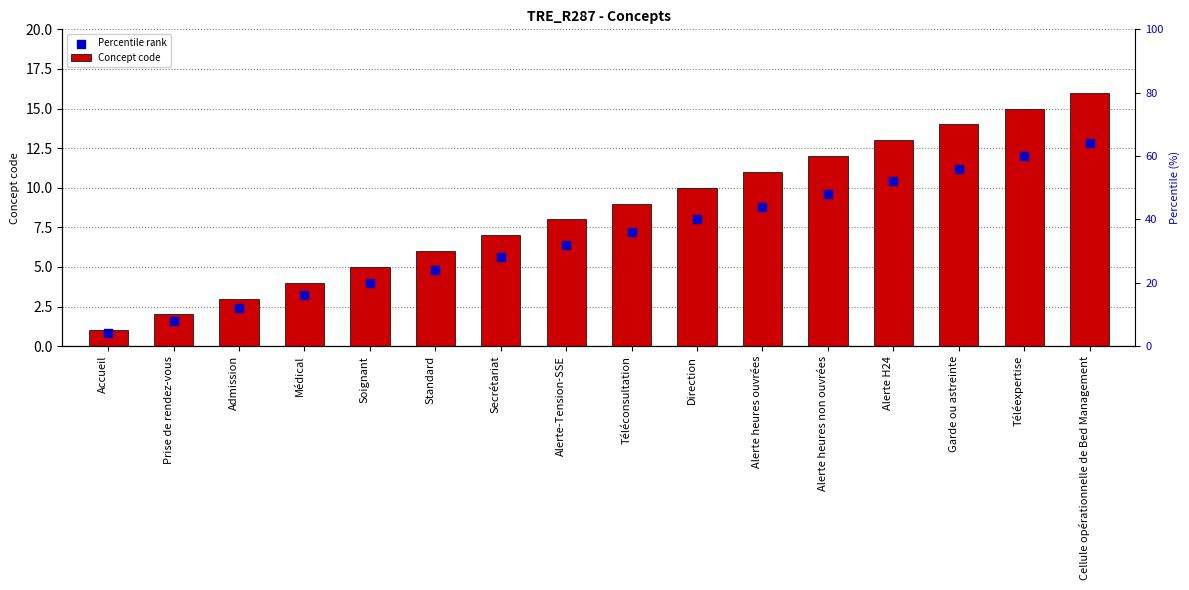

What is the total value across all series at Alerte heures non ouvrées?

21.6